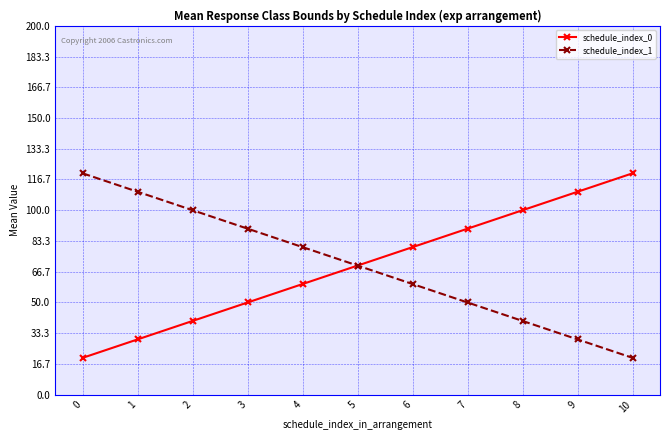

What is the difference between the highest and lowest values at 3?

40